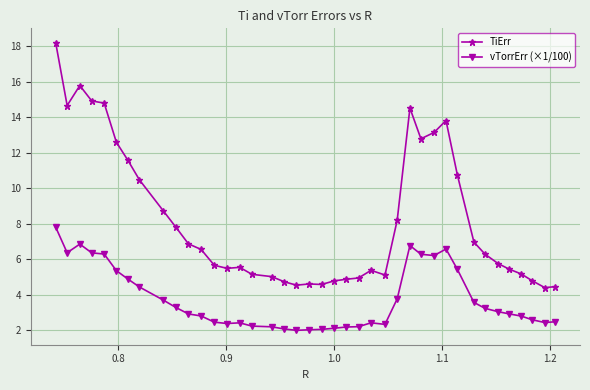

Which series has the widest spread of values?

TiErr